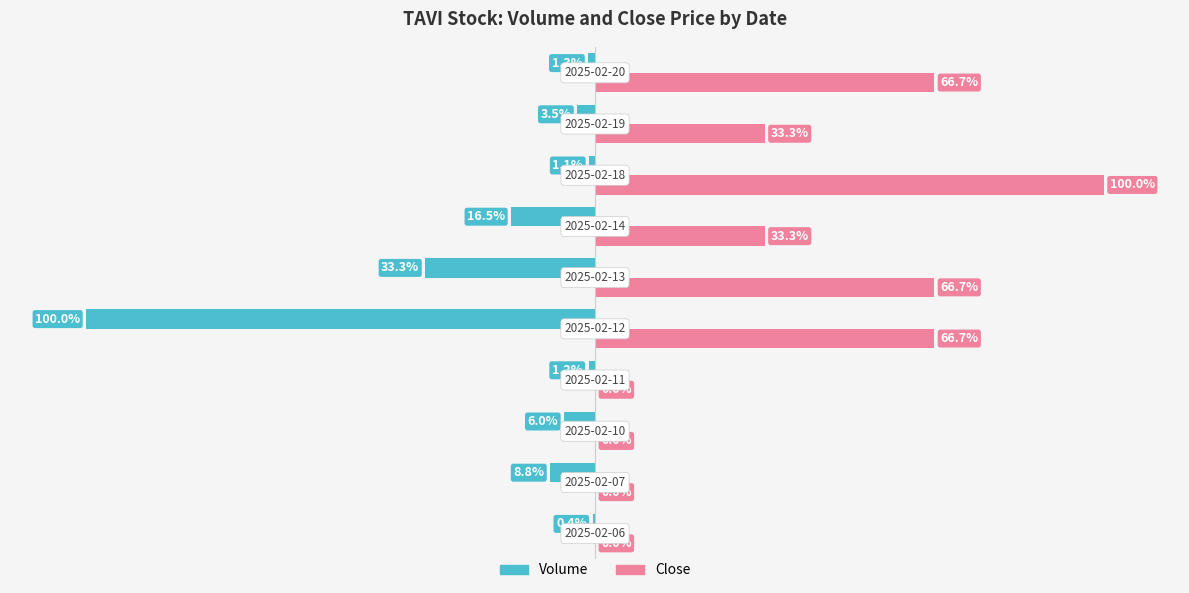

Which series has the largest total across all categories?

Close